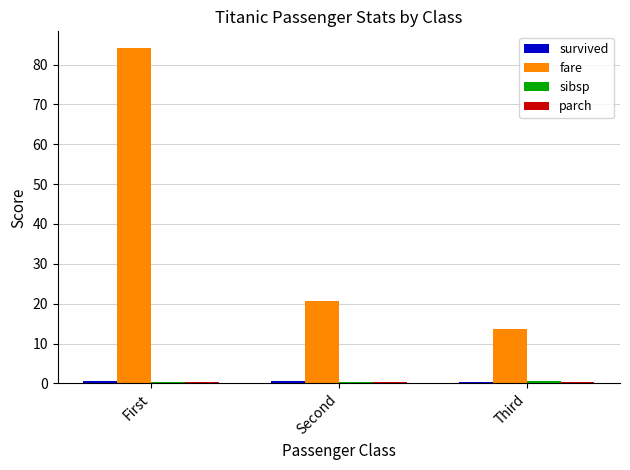

Are the bars horizontal?

No